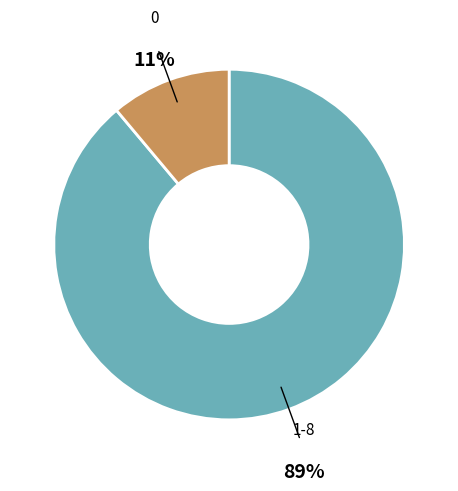

To the nearest percent, what is the difference between the largest and smallest slice percentages?

78%